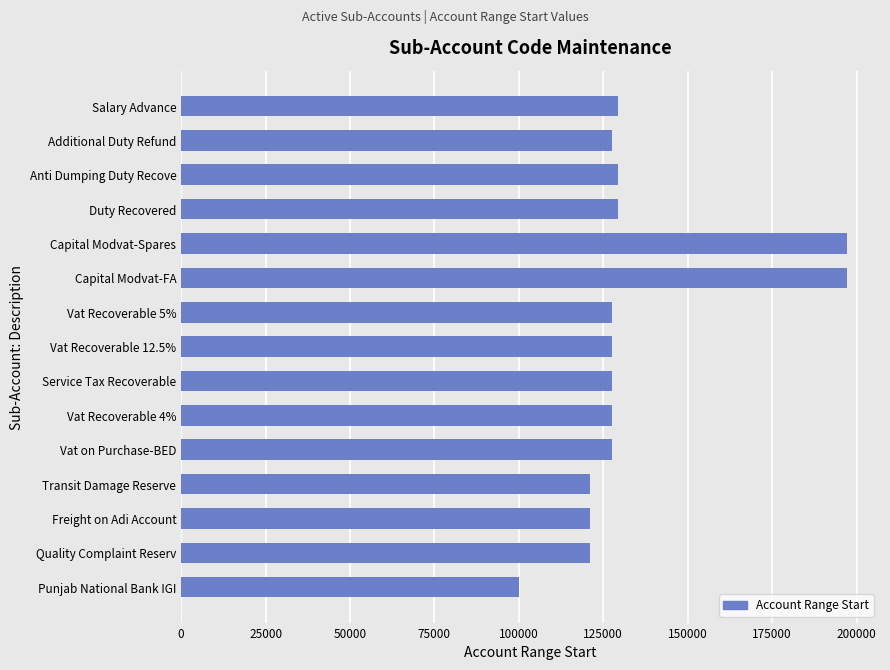

What is the approximate value at Capital Modvat-Spares, to the nearest 50?

197100